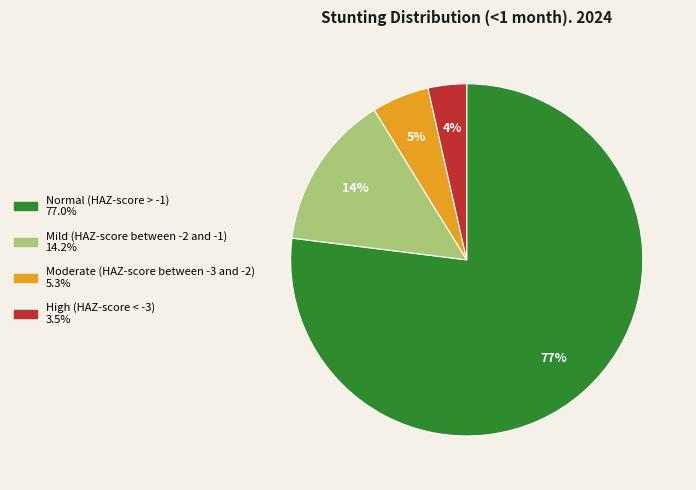

Which slice is the smallest?

High (HAZ-score < -3)